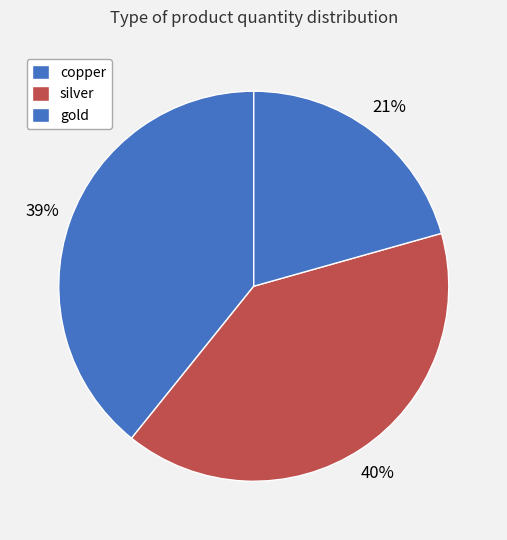

To the nearest percent, what is the difference between the copper and silver slice percentages?

1%